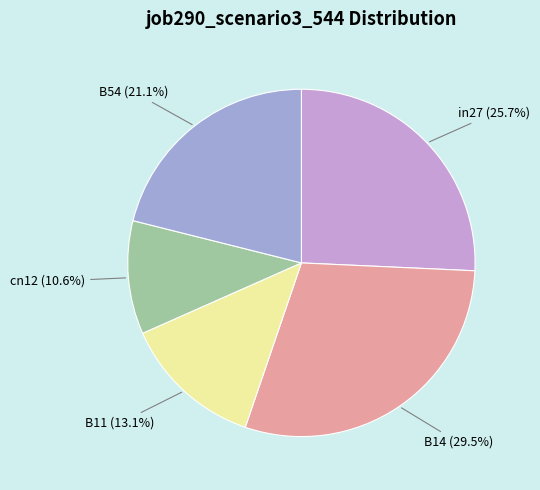

True or false: in27 accounts for 26% of the total.

True